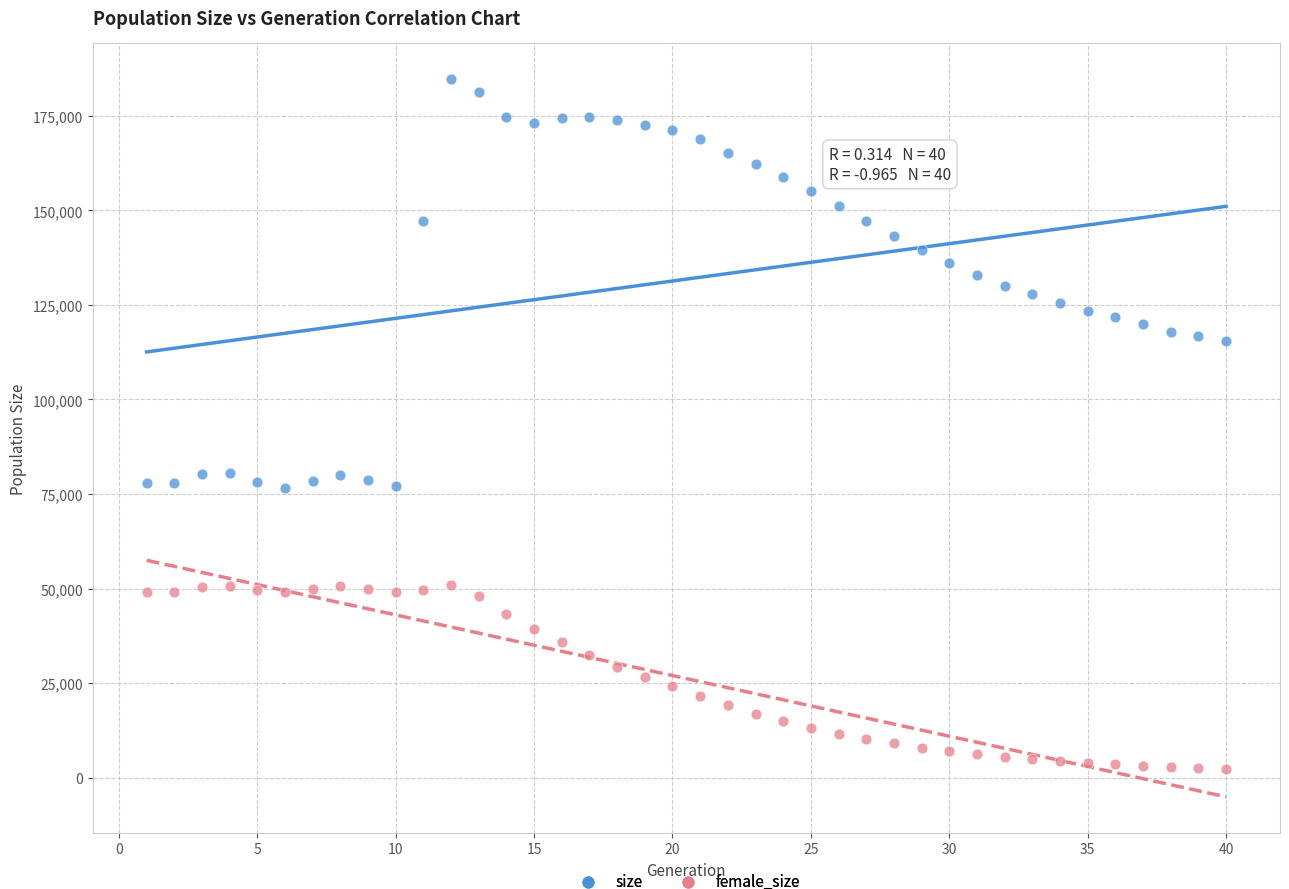

Which series has the widest spread of Y values?

size